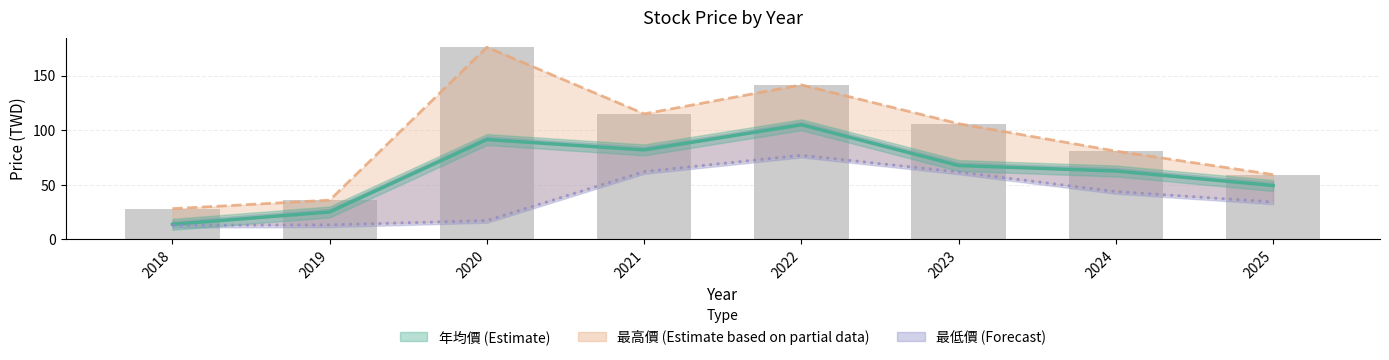

What is the value of the 最高價 bar at the 6th from the left?

106.0